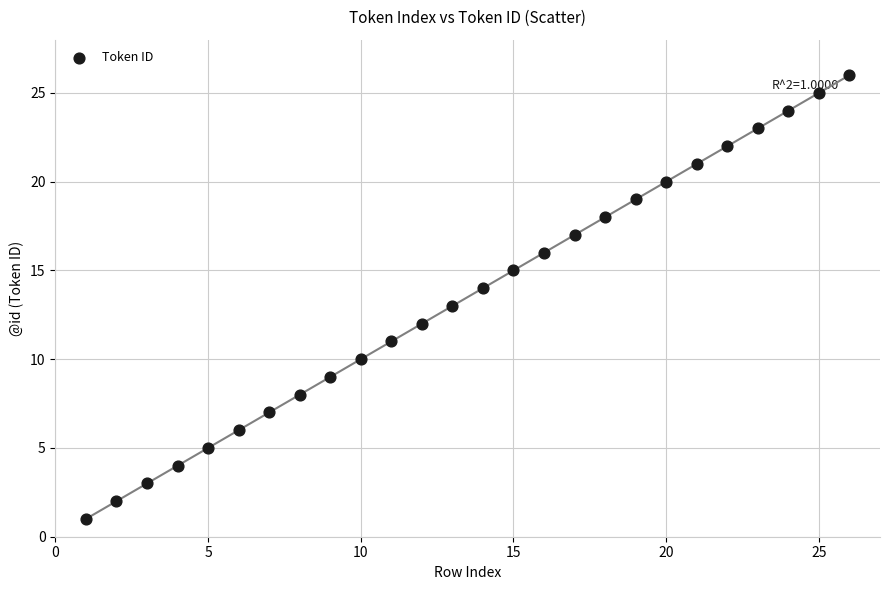

What is the range of Y values (max minus min)?

25